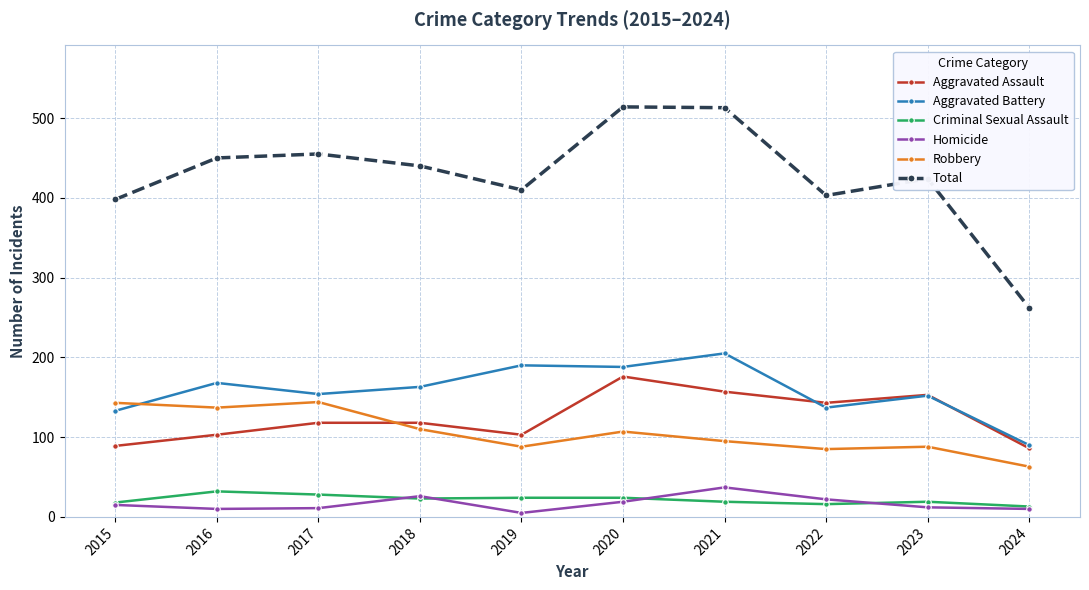

At which category does Aggravated Assault reach its first local valley?

2019